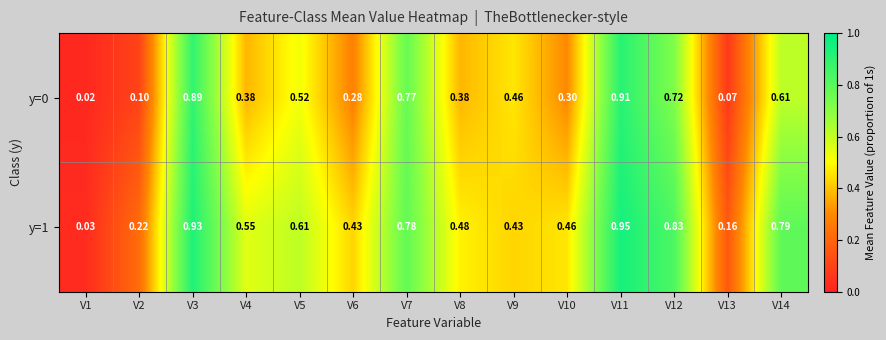

Is the value of y=0 at V13 greater than the value of y=1 at V13?

No